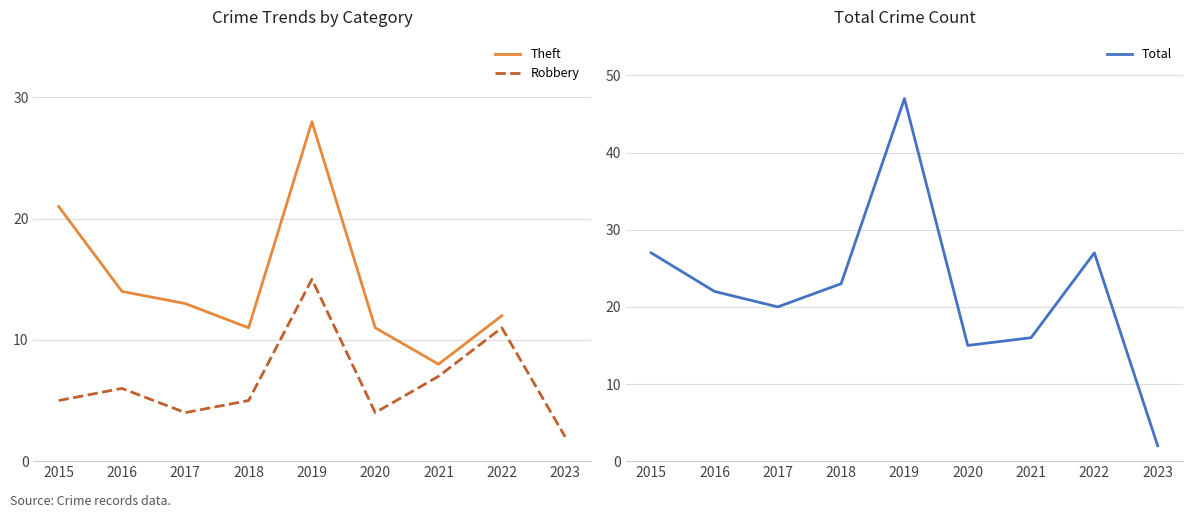

True or false: Robbery and Total intersect in this chart.

False